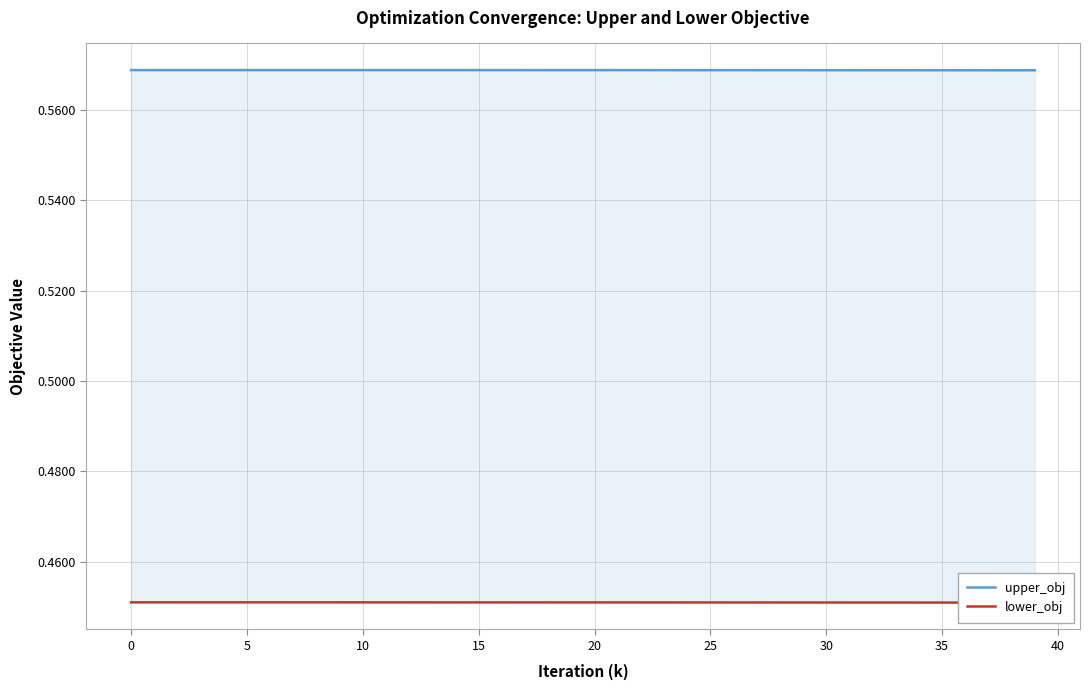

Rank the series at 13 from lowest to highest value.

lower_obj, upper_obj